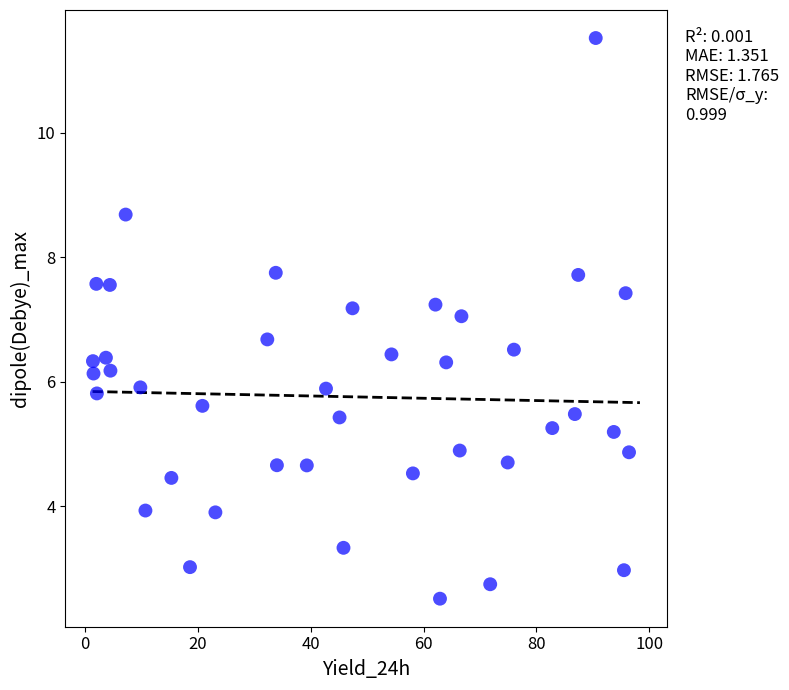

What is the range of X values (max minus min)?

95.0